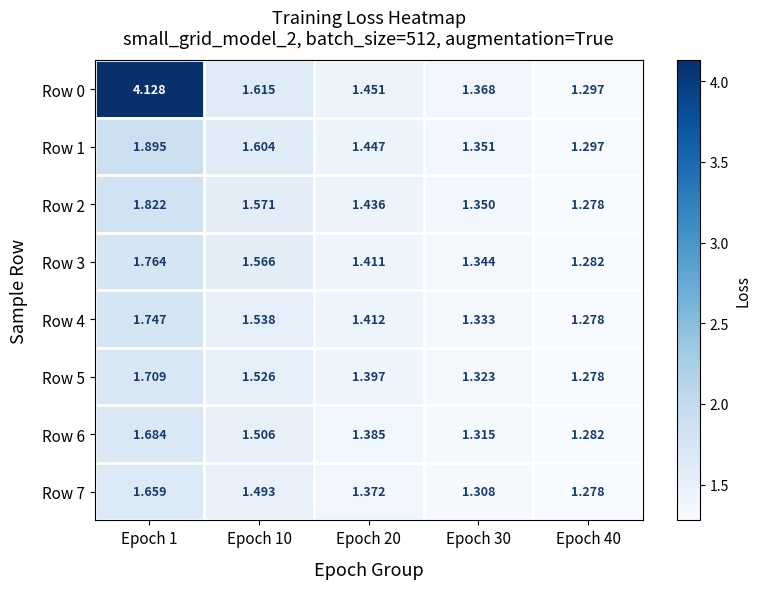

Which series has the widest spread of values?

Row 0